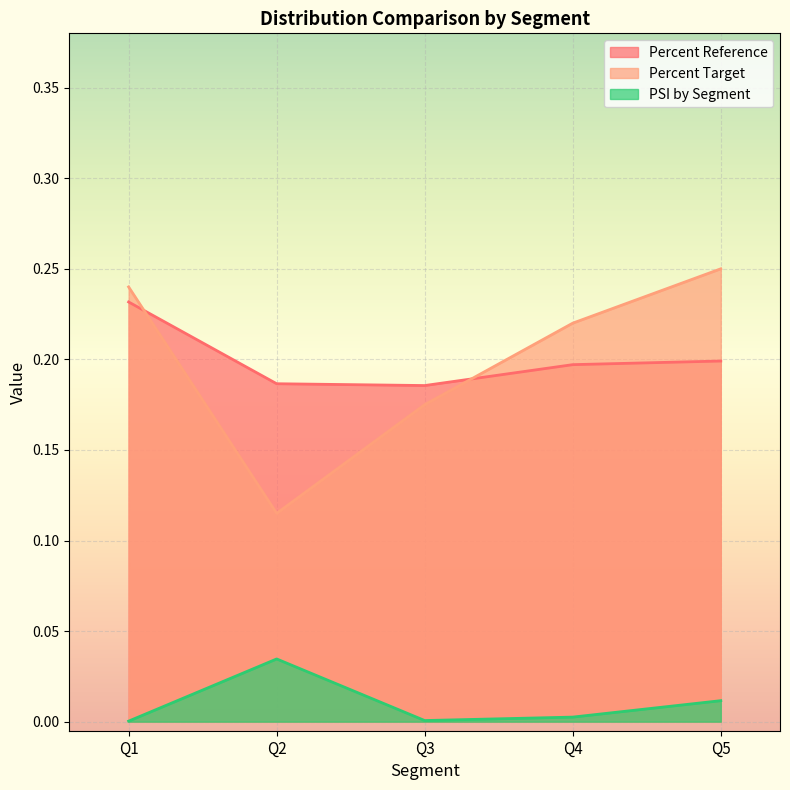

Which category has the highest value in the Percent Reference series?

Q1